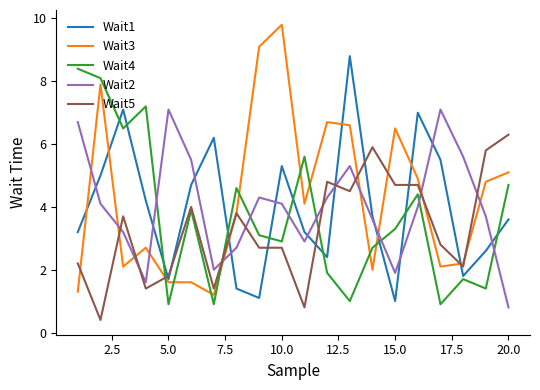

Which series ends up on top after the final intersection of Wait3 and Wait2?

Wait3